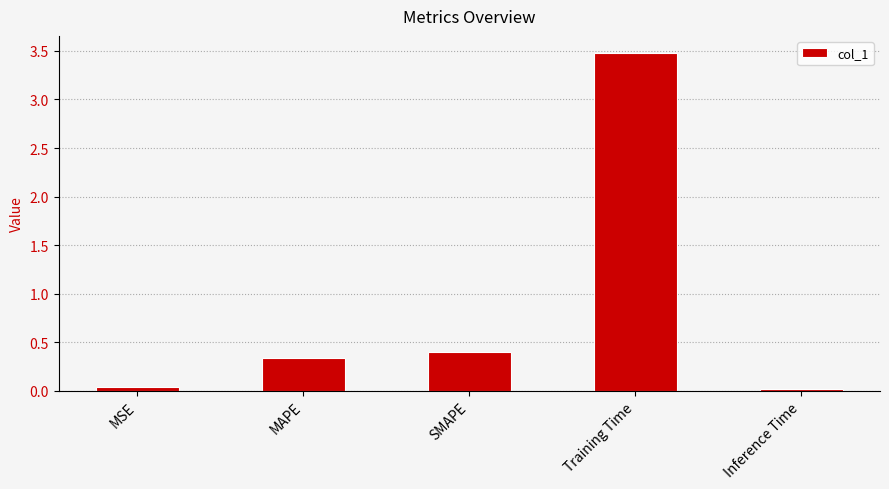

What is the maximum value shown in the chart?

3.5